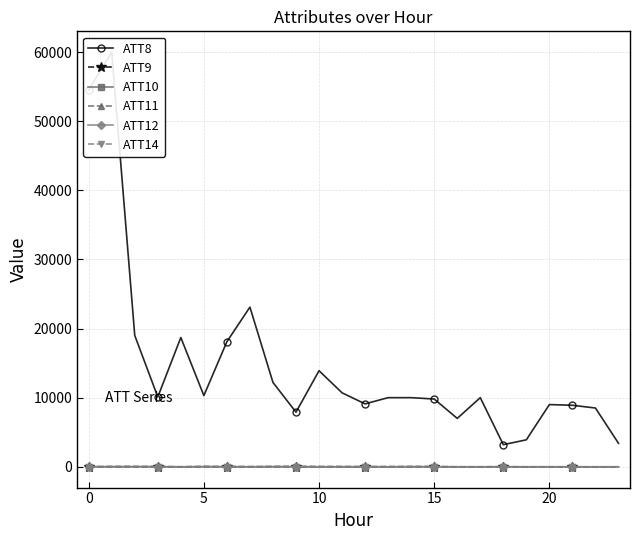

Which series ends up on top after the final intersection of ATT14 and ATT9?

ATT14